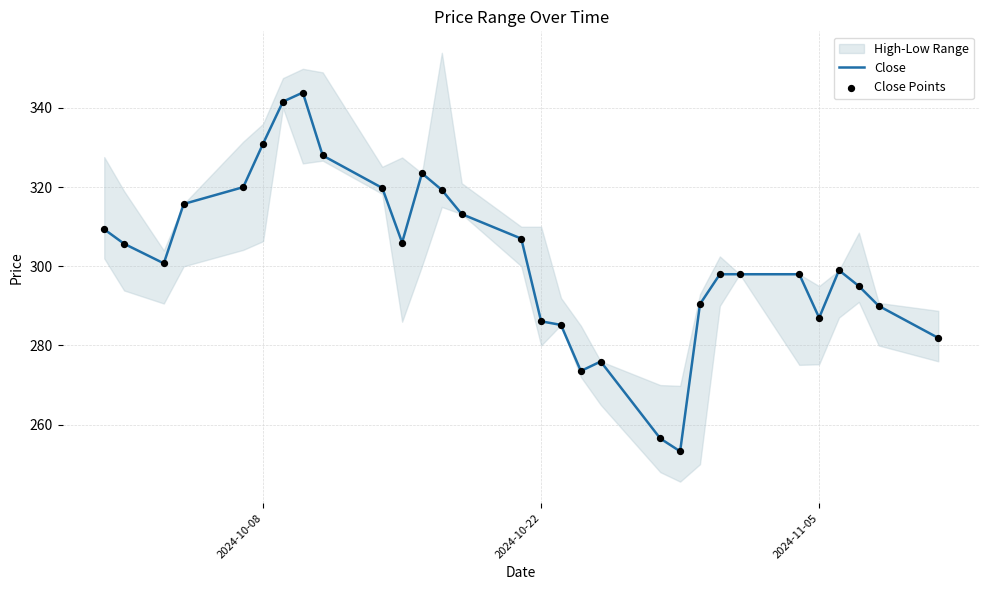

Is the value of Close Points at 2024-10-08 greater than the value of Close at 2024-11-05?

Yes